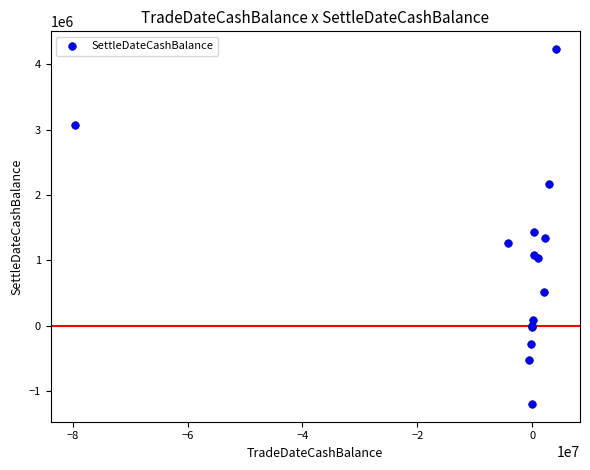

What Y value in the scatter plot is closest to 1518991?

1440084.5